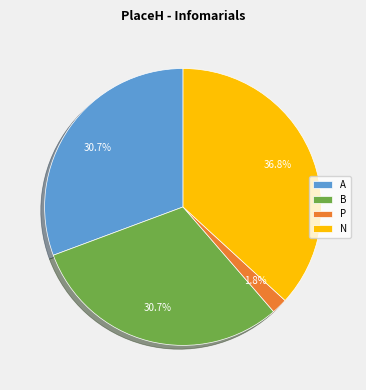

What percentage is NOT represented by N?

63.2%